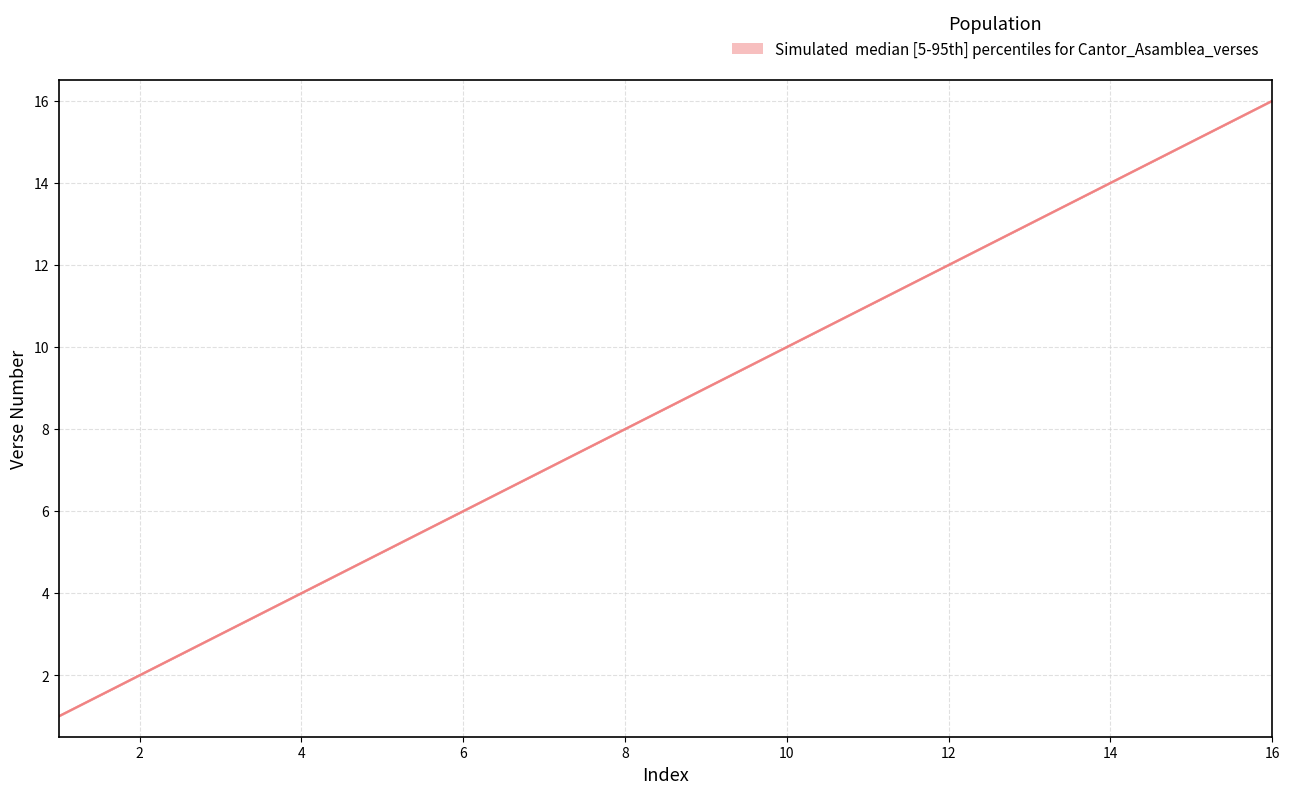

What is the difference between the maximum and minimum values?

15